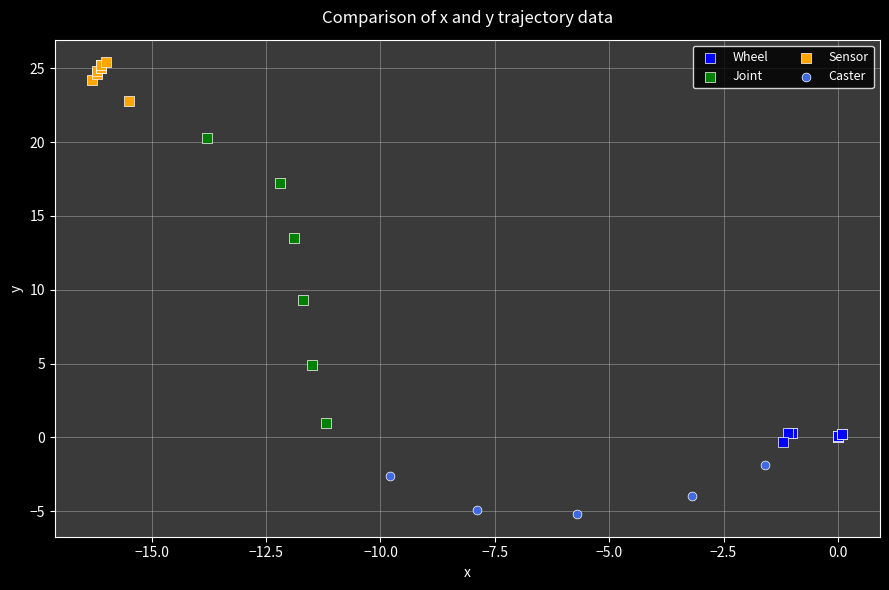

Which series has the largest Y range (max minus min)?

Joint